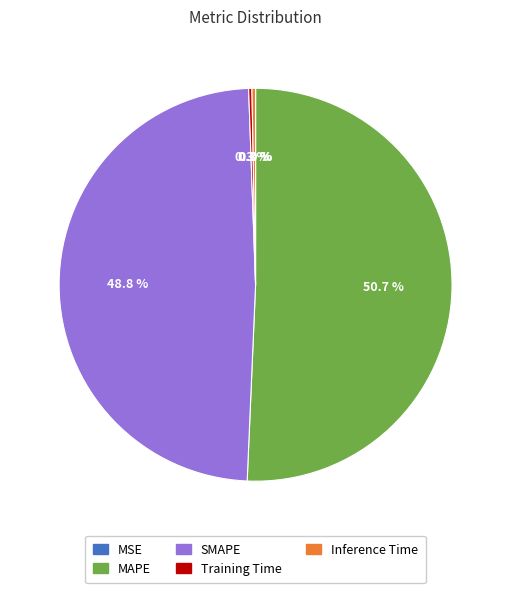

How much of the chart is everything except SMAPE?

51.2%